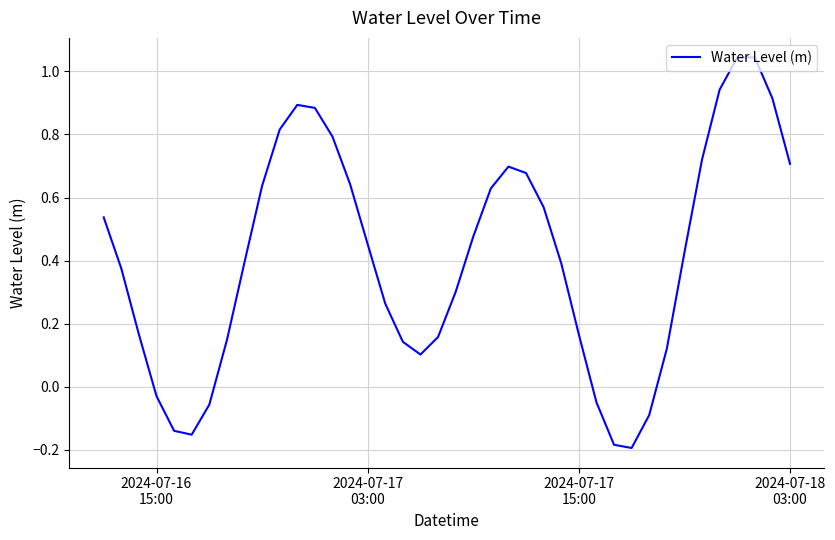

What is the difference between the maximum and minimum values?

1.2